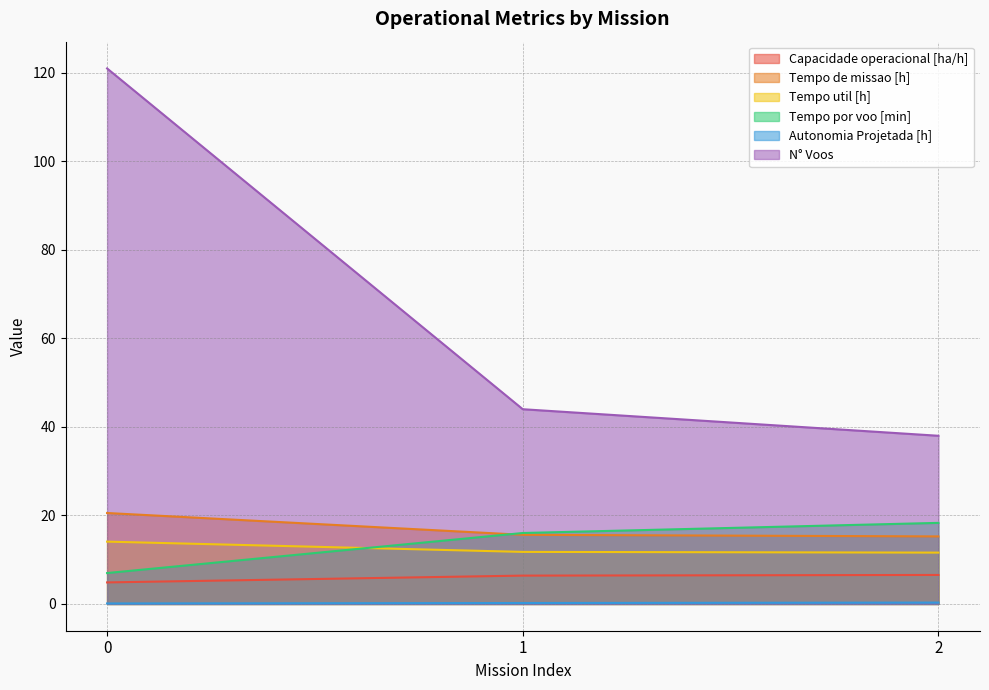

Rank the series at 0 from highest to lowest value.

N° Voos, Tempo de missao [h], Tempo util [h], Tempo por voo [min], Capacidade operacional [ha/h], Autonomia Projetada [h]